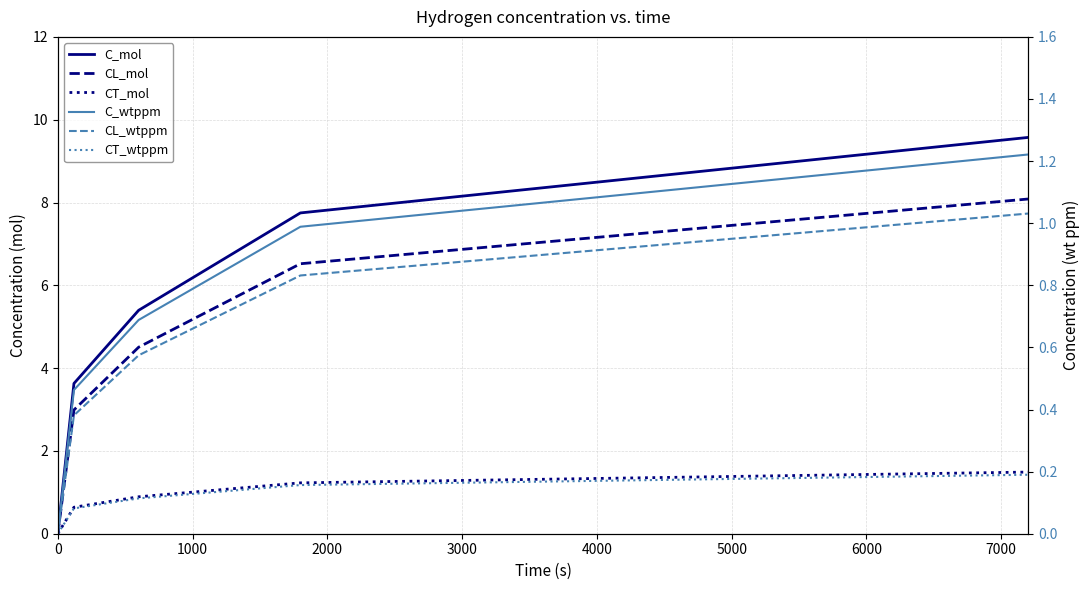

The value of C_wtppm at 4000 is 1.8. True or false?

False